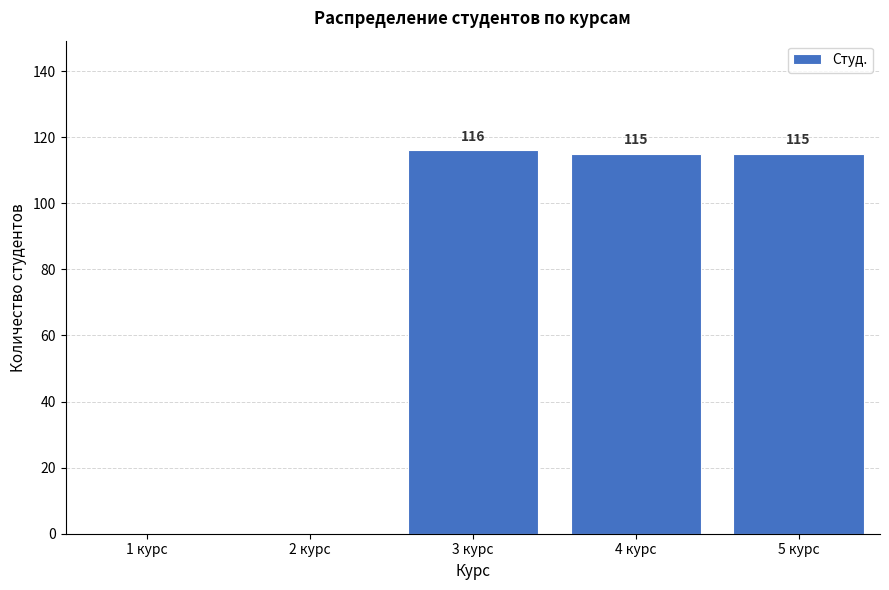

Reading left to right, list all the values displayed in this chart.

1 курс=0	2 курс=0	3 курс=116	4 курс=115	5 курс=115